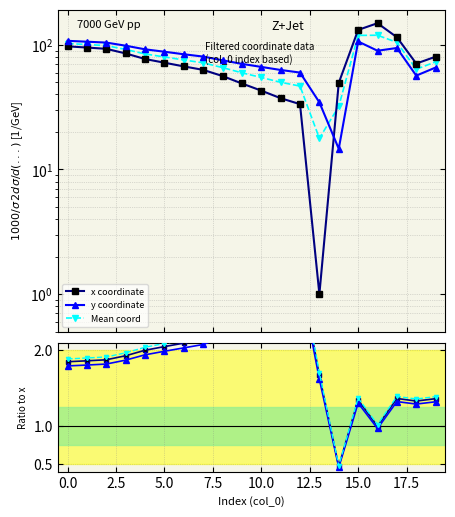

What is the value of the Mean coord point at the 3rd from the left?

98.6